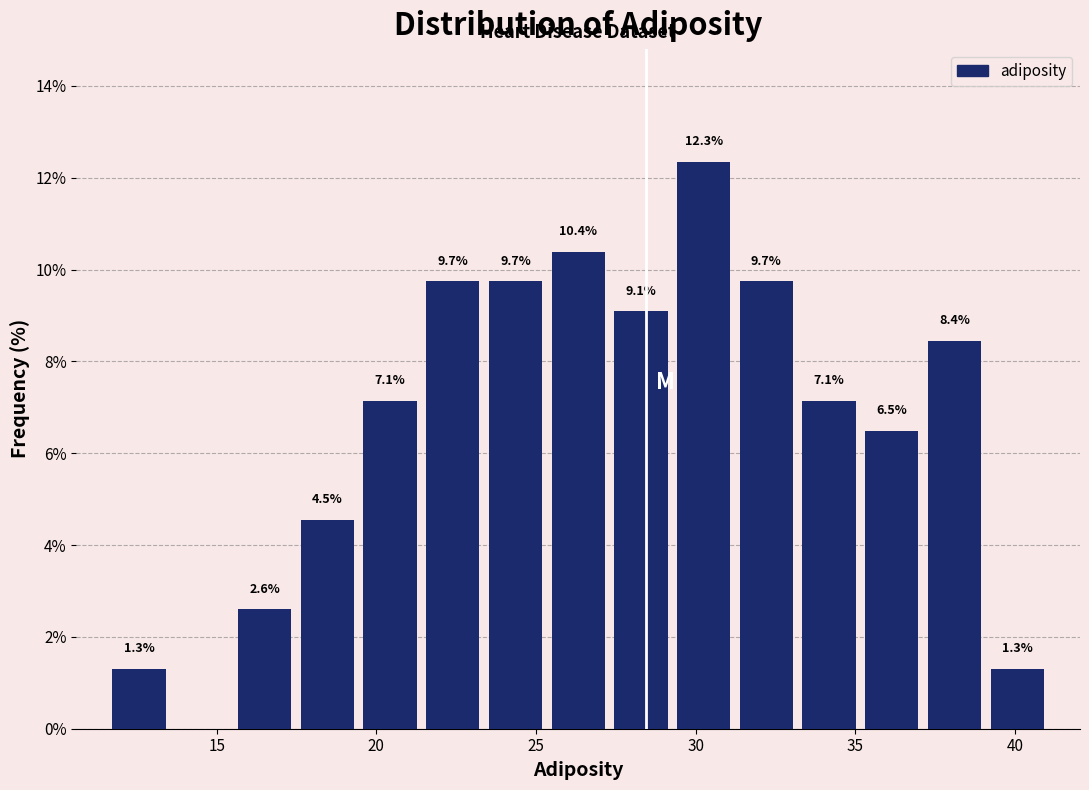

Read against the x-axis, roughly where is the centre of the tallest bar?

30.0